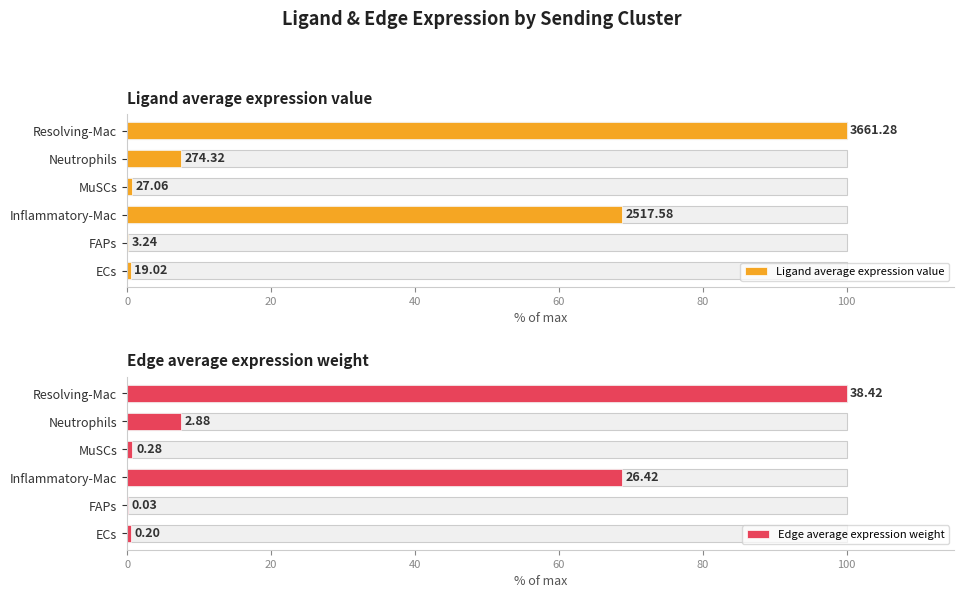

Is the value of Ligand average expression value at MuSCs greater than the value of Edge average expression weight at Neutrophils?

No